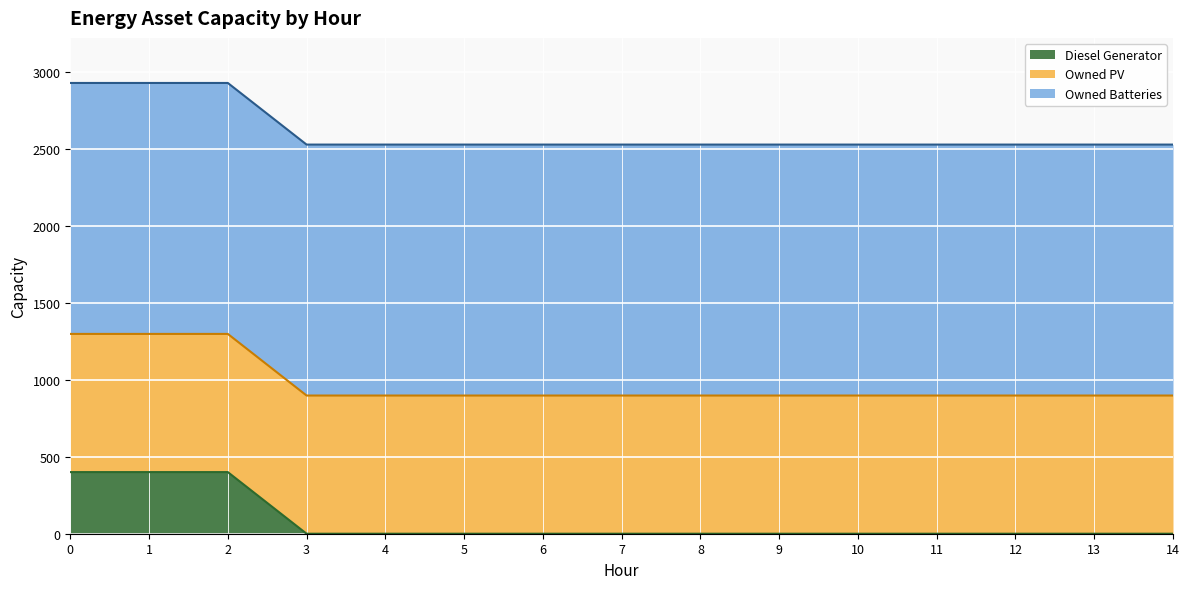

Reading left to right, extract all data points from this chart.

Diesel Generator: 0=400	1=400	2=400	3=0	4=0	5=0	6=0	7=0	8=0	9=0	10=0	11=0	12=0	13=0	14=0
Owned PV: 0=897	1=897	2=897	3=897	4=897	5=897	6=897	7=897	8=897	9=897	10=897	11=897	12=897	13=897	14=897
Owned Batteries: 0=1629	1=1629	2=1629	3=1629	4=1629	5=1629	6=1629	7=1629	8=1629	9=1629	10=1629	11=1629	12=1629	13=1629	14=1629